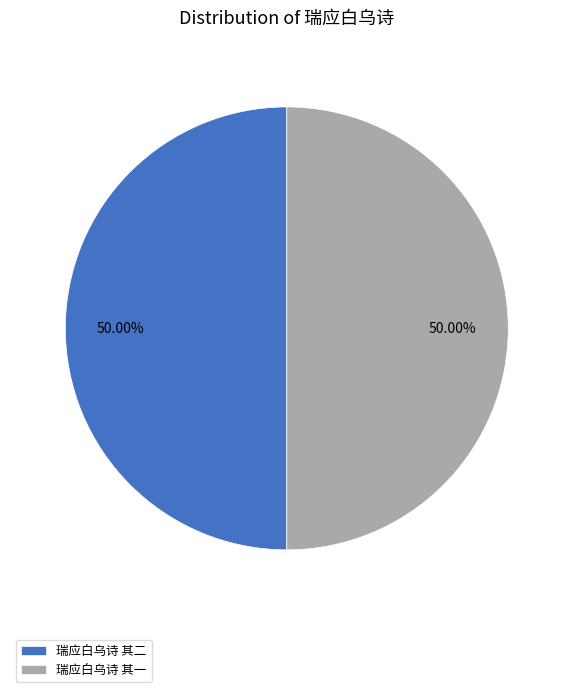

Approximately how many times larger is the value at 瑞应白乌诗 其一 compared to 瑞应白乌诗 其二?

1.0